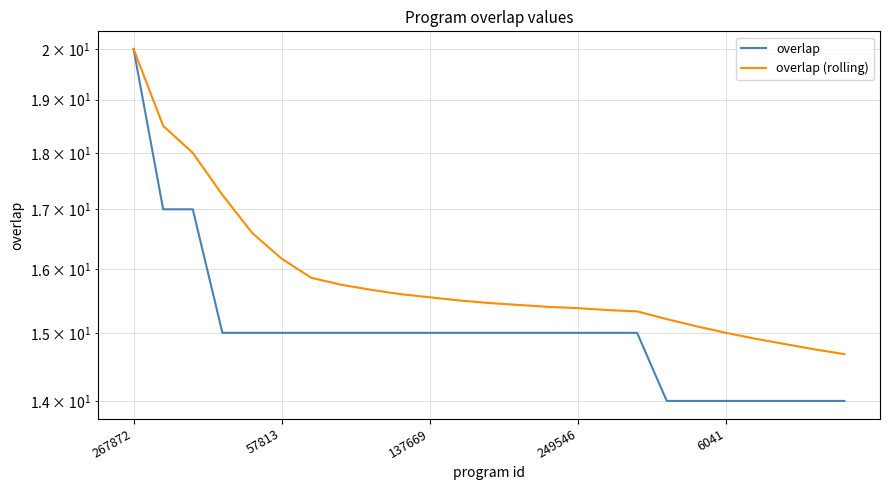

Which has a higher value, 21 or 8?

8